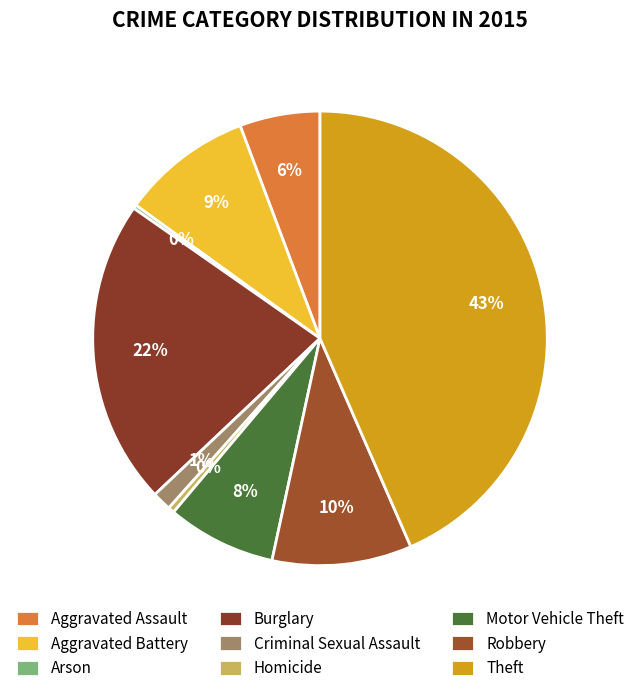

What is the smallest slice in the pie chart?

Arson